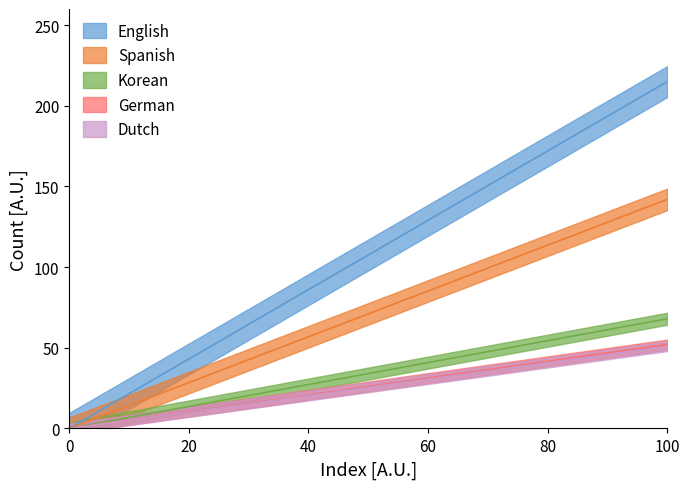

Which label corresponds to the largest value in the chart?

English